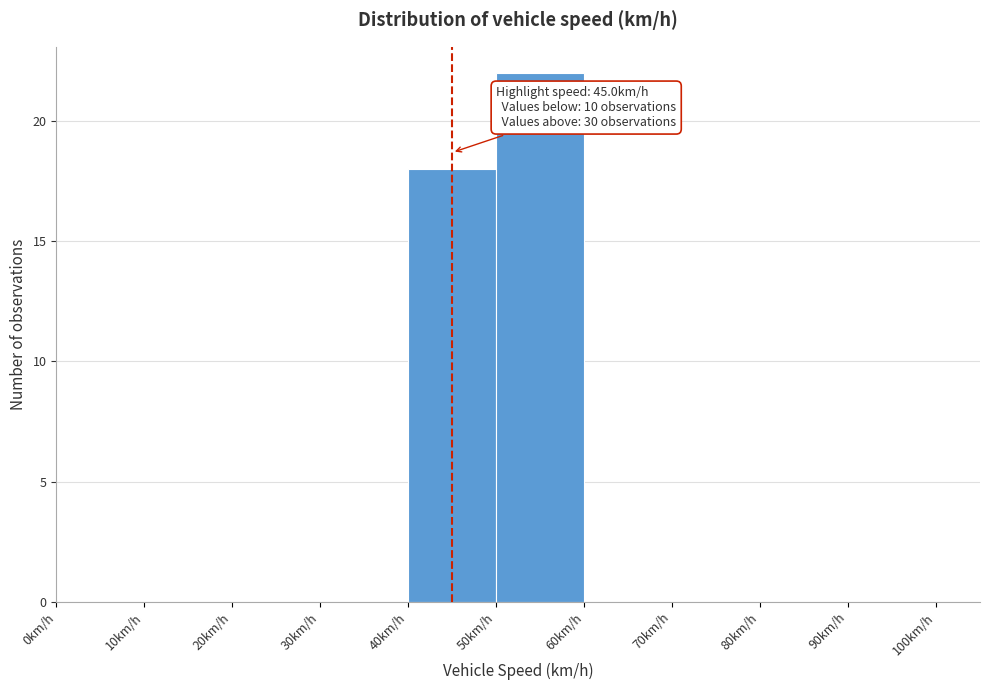

Which range on the x-axis has the tallest bar?

50 to 60